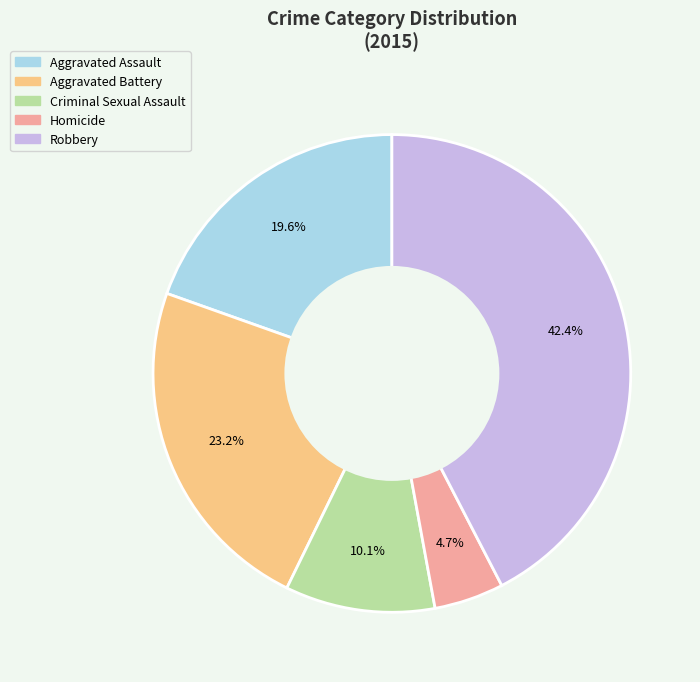

Is it true that Robbery is 35% of the pie?

False